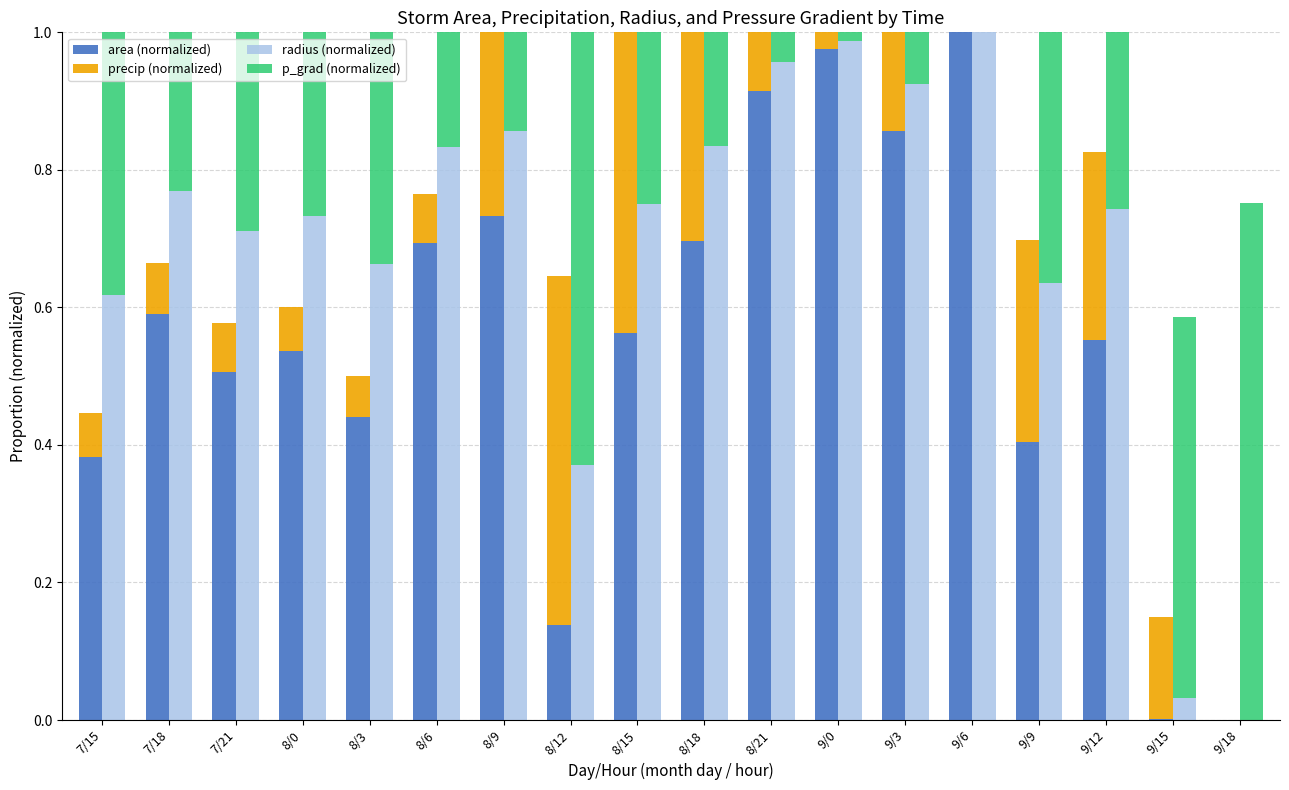

What is the spread (max minus min) of values at 9/3?

0.1